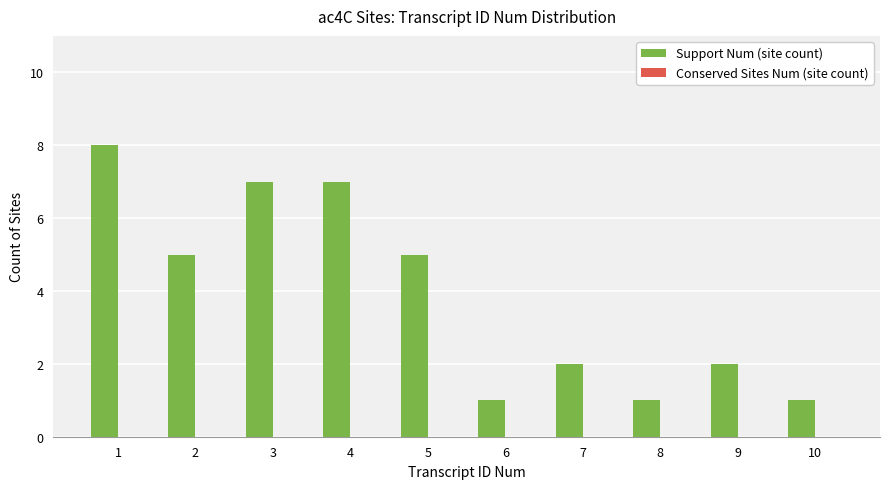

What is the maximum value shown in the chart?

8